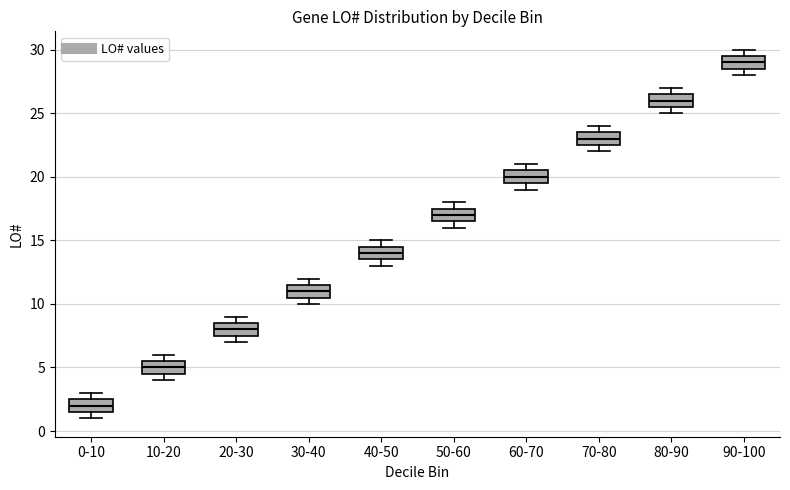

Which box's median line is the highest?

90-100